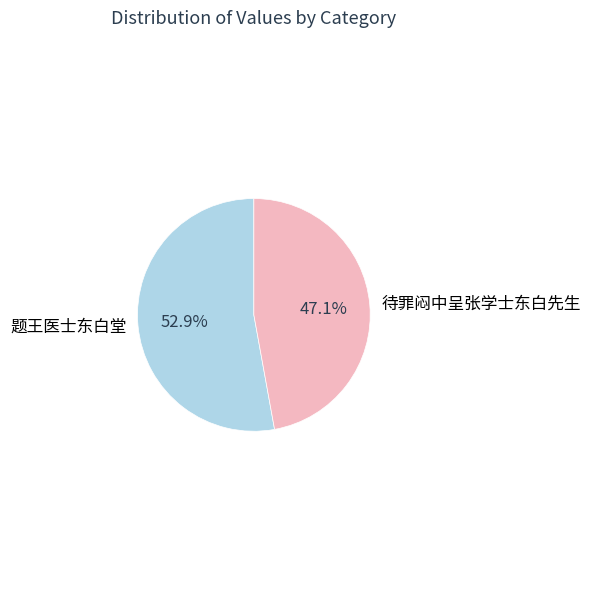

How many slices are in this pie chart?

2